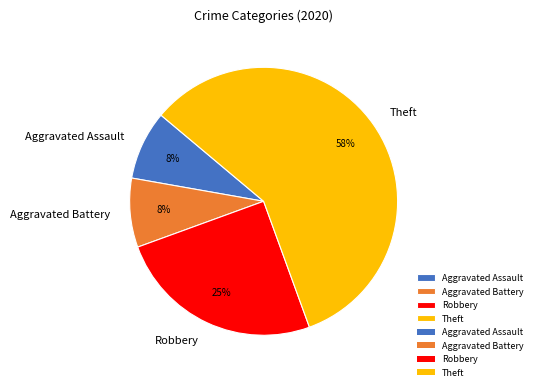

What percentage is the Aggravated Assault slice, to the nearest percent?

8%